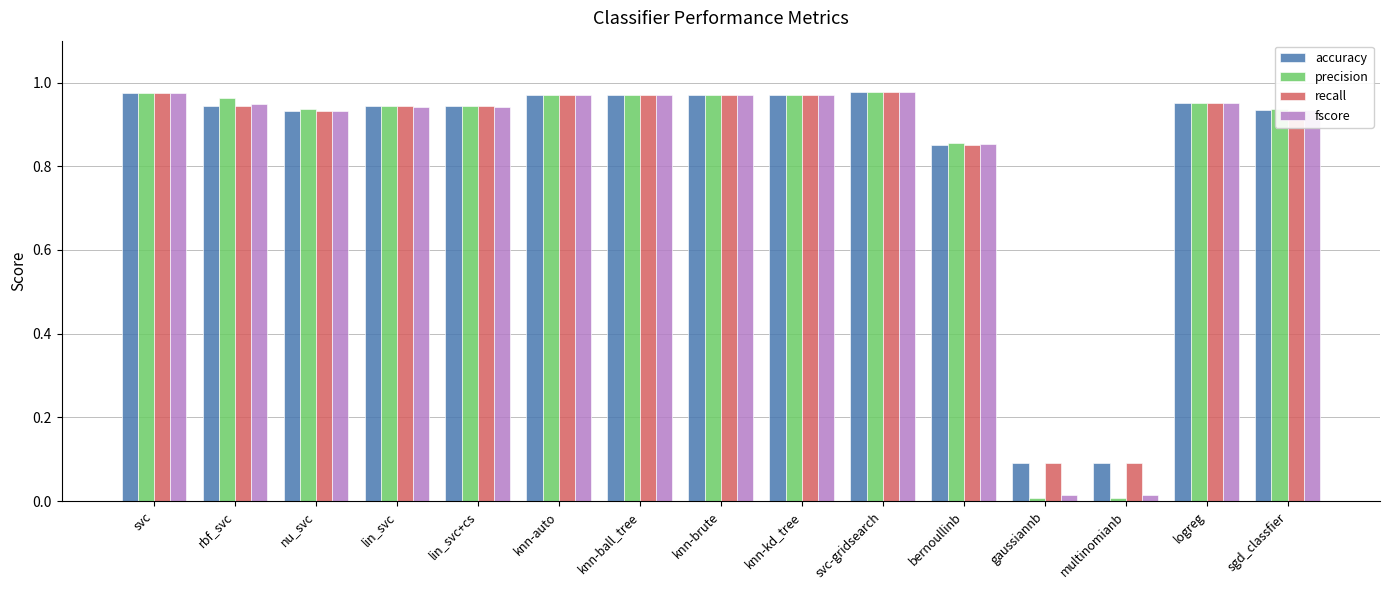

The precision series shows 1.5 at nu_svc. True or false?

False